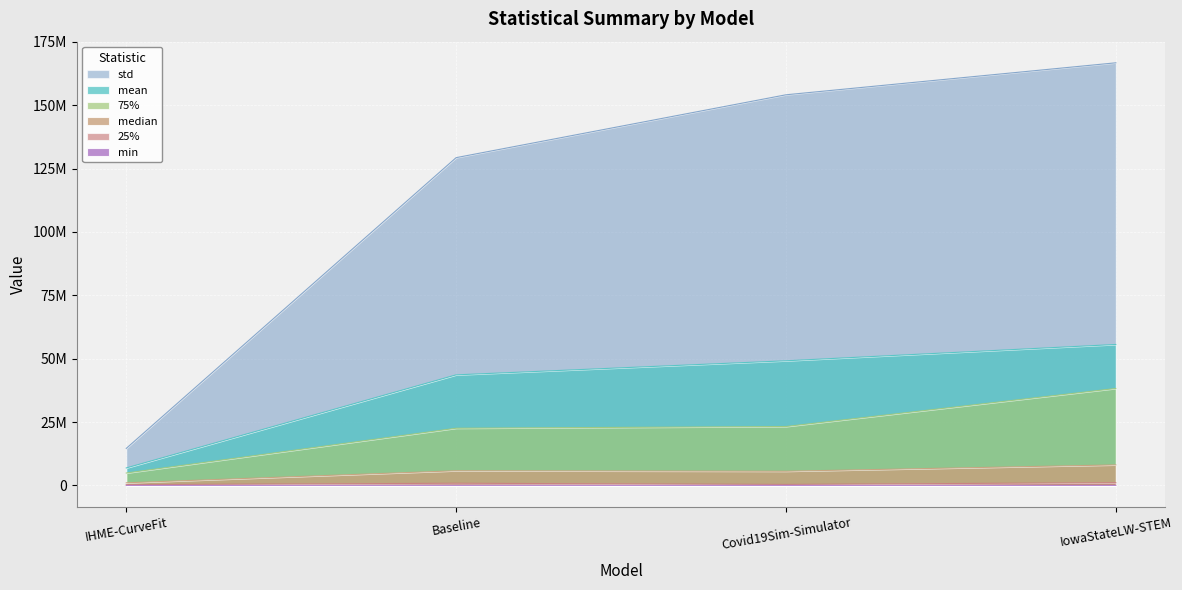

Which category has the highest value across all series?

IowaStateLW-STEM